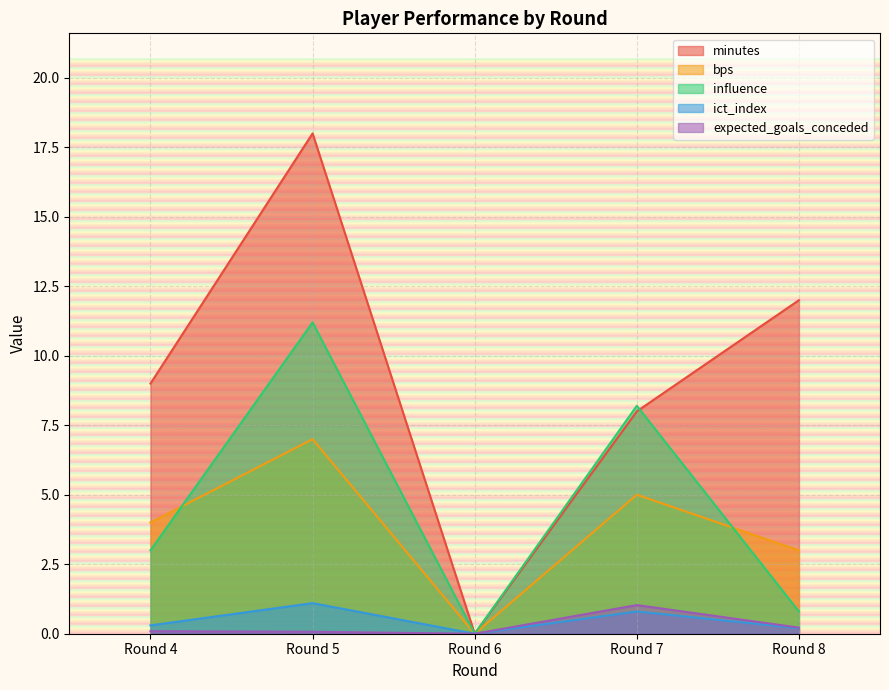

After their last crossing, which series has the higher values: minutes or influence?

minutes